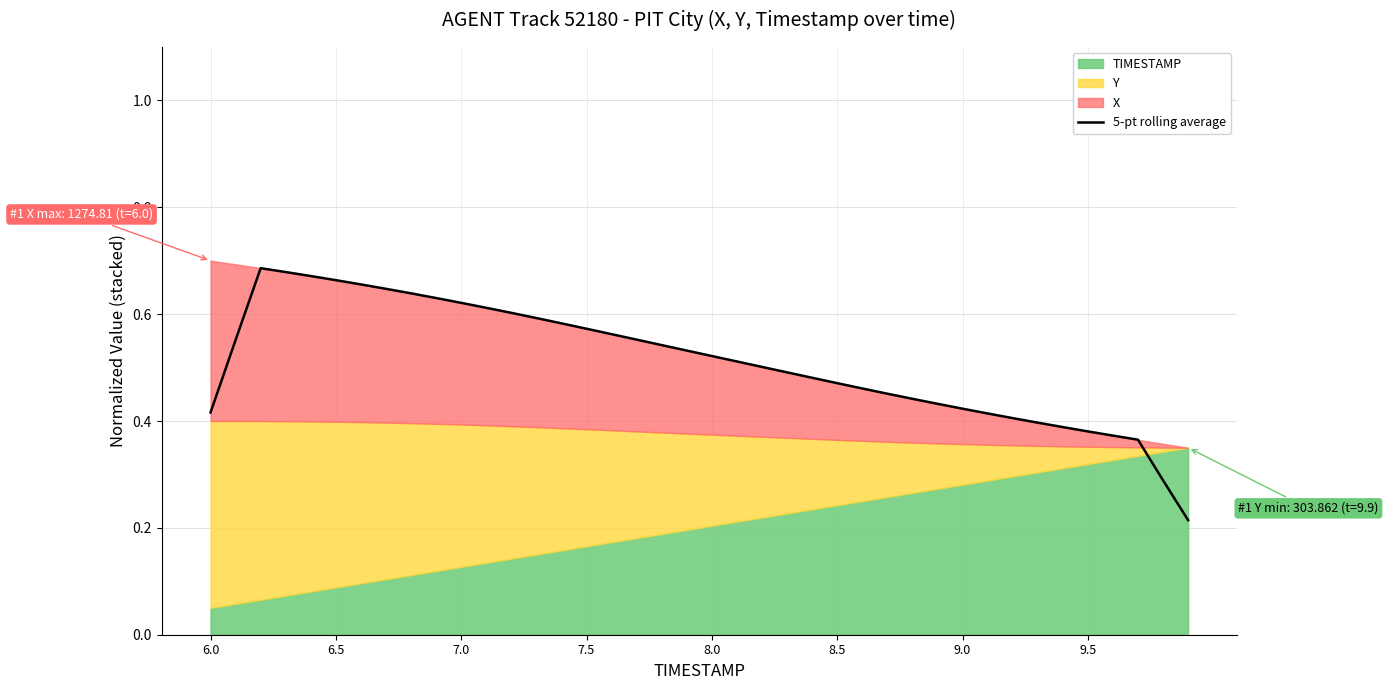

What is the minimum value shown in the chart?

0.2